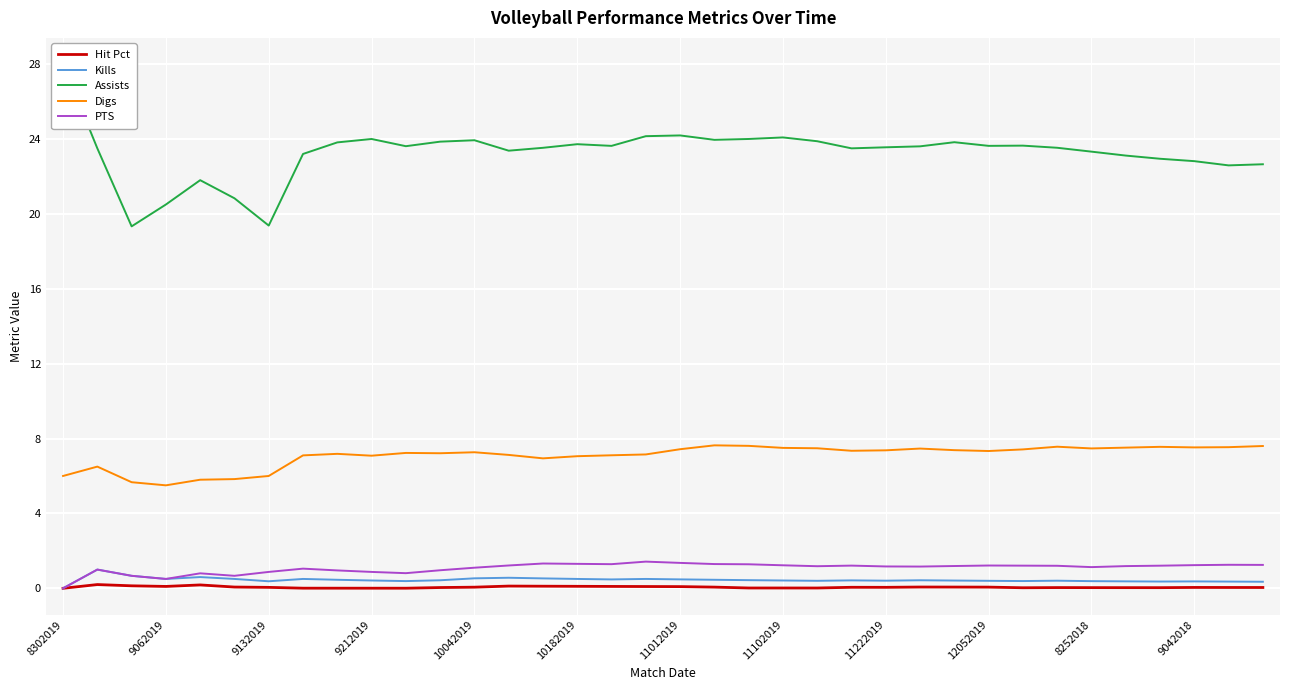

Count the Kills values in the range 0 to 1.

36